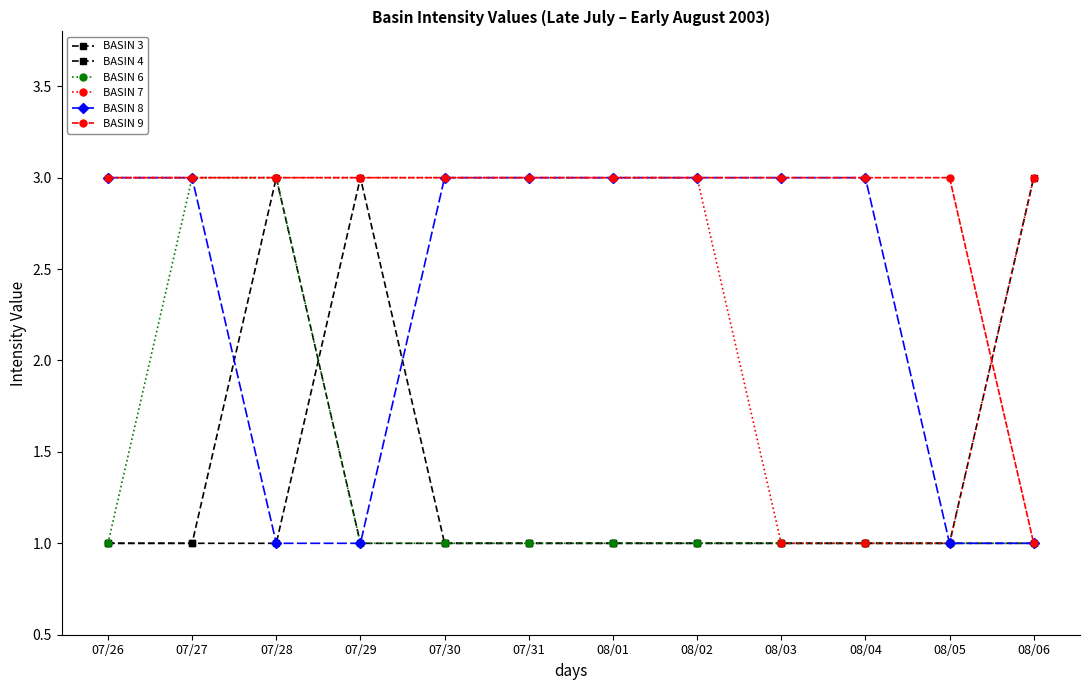

Between 08/03 and 07/26, which is larger?

08/03